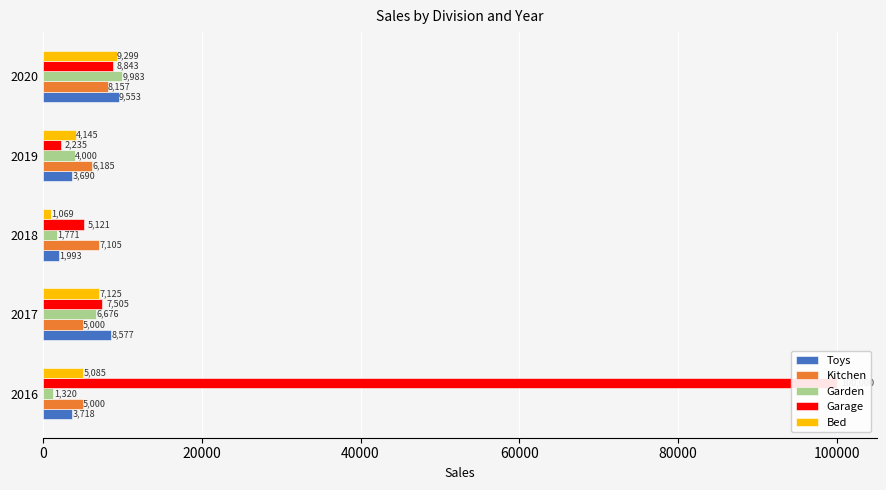

Is it true that Toys equals 5218 at 2019?

False